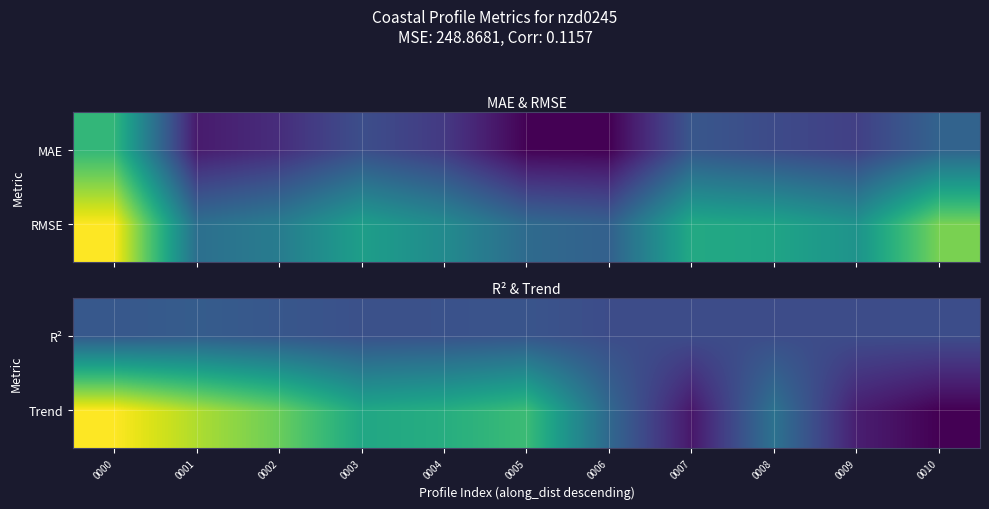

The value of R² at 0000 is 0.0. True or false?

False